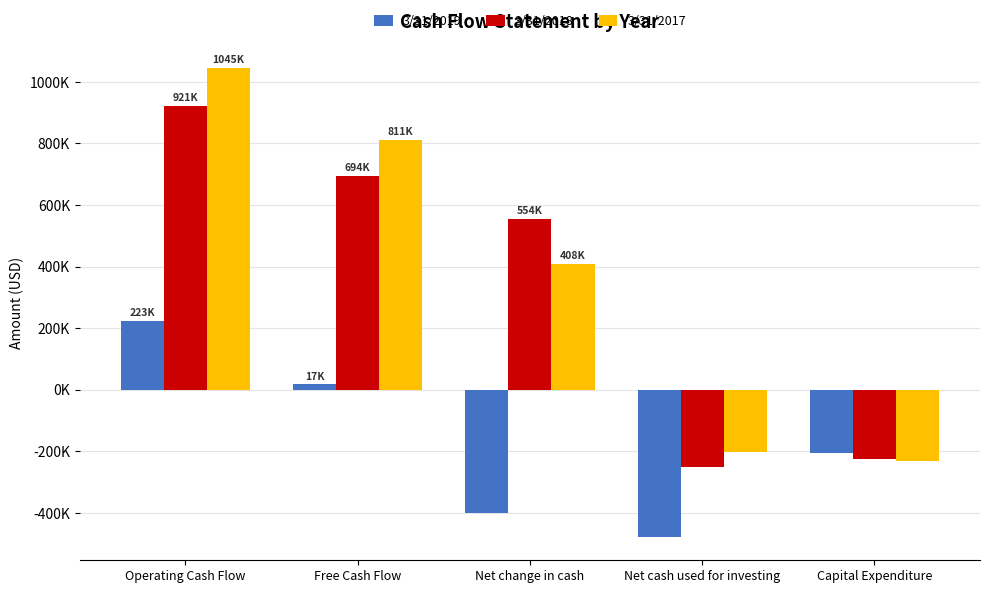

What is the difference between the maximum and minimum values in the 3/31/2019 series?

701322